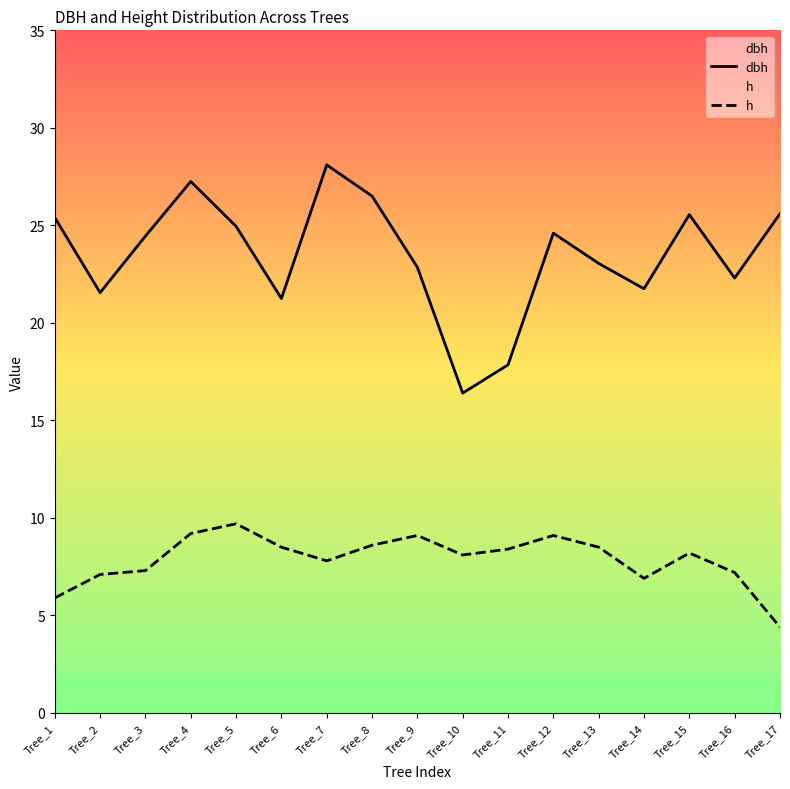

What are all the series names shown in the legend?

dbh, h